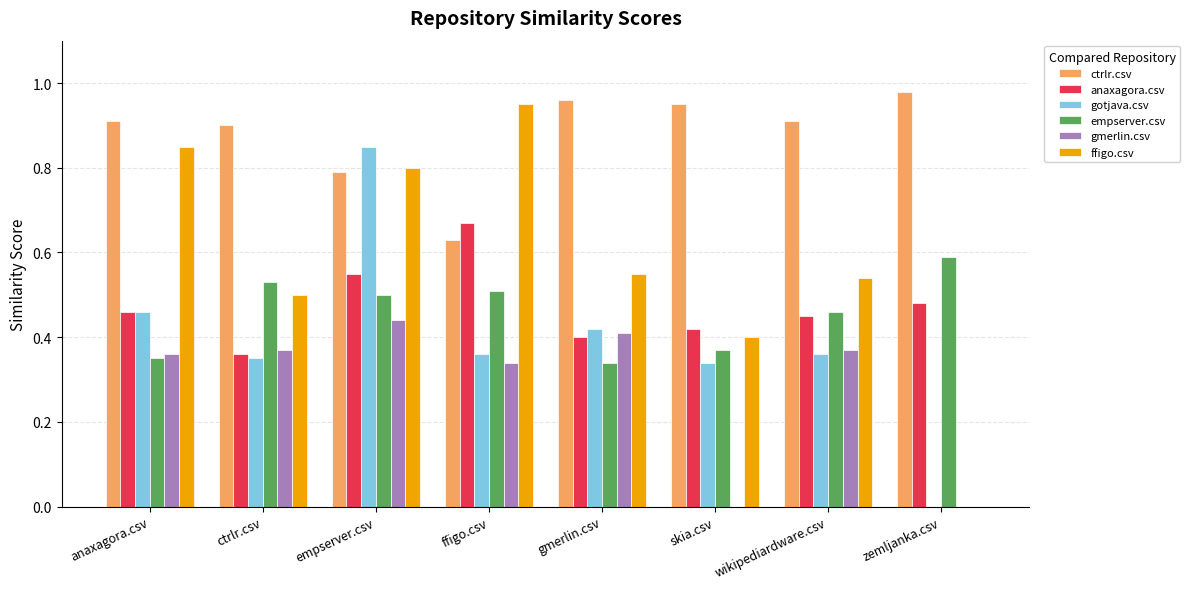

The gotjava.csv series shows 0.3 at zemljanka.csv. True or false?

False